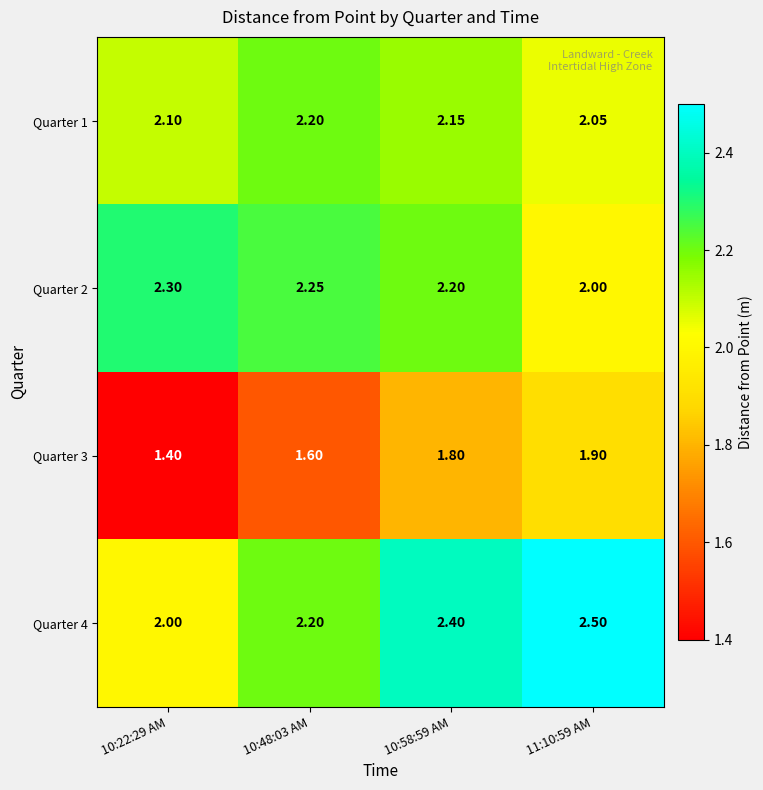

What is the maximum value shown in the chart?

2.5